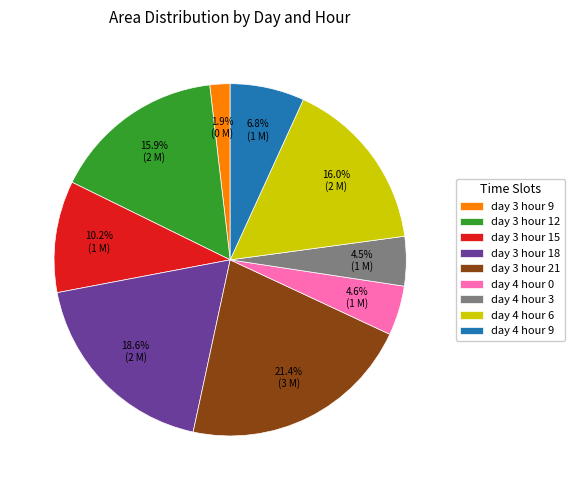

What is the largest slice in the pie chart?

day 3 hour 21